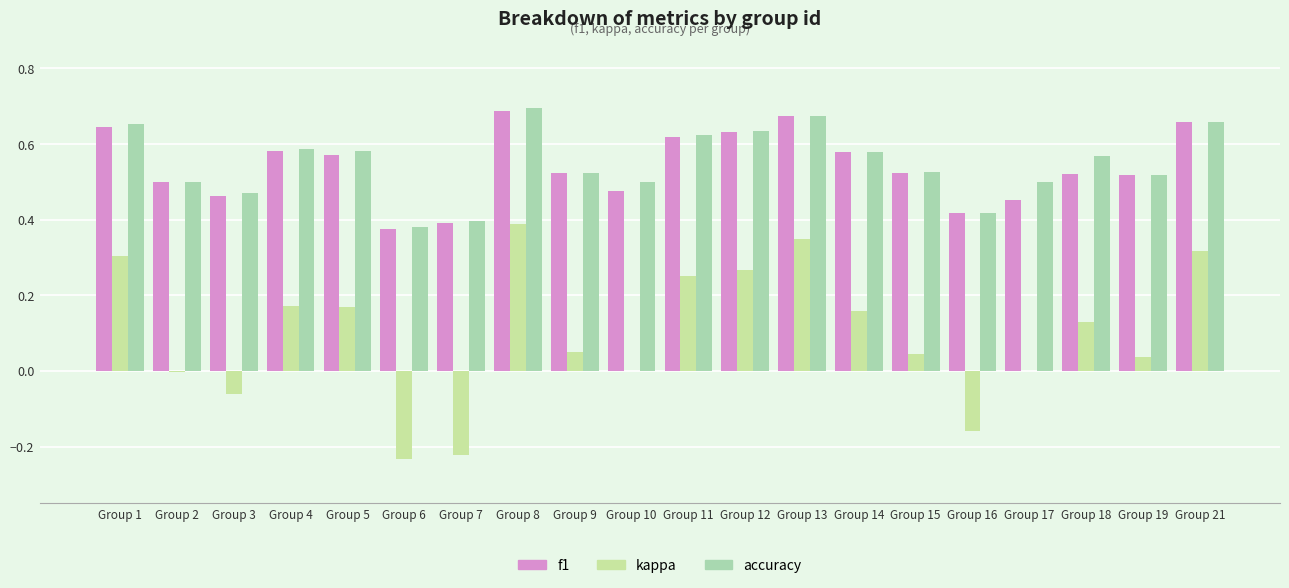

What is the average value of the accuracy series?

0.5